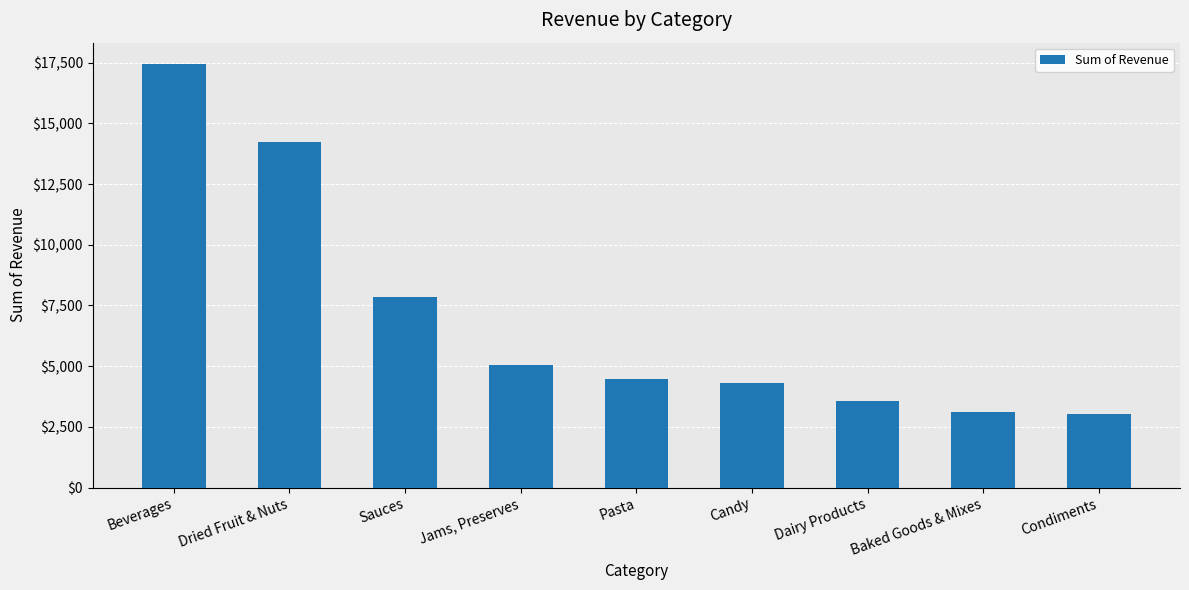

The value at Pasta is 1121.5. True or false?

False